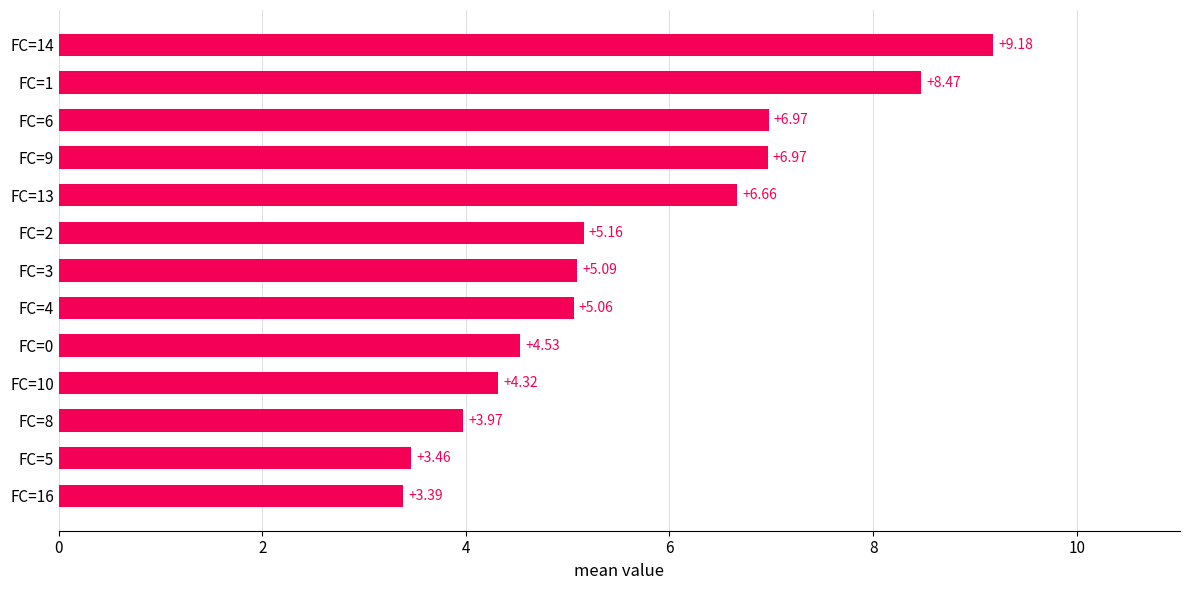

What is the ratio of the value at FC=14 to the value at FC=8?

2.3